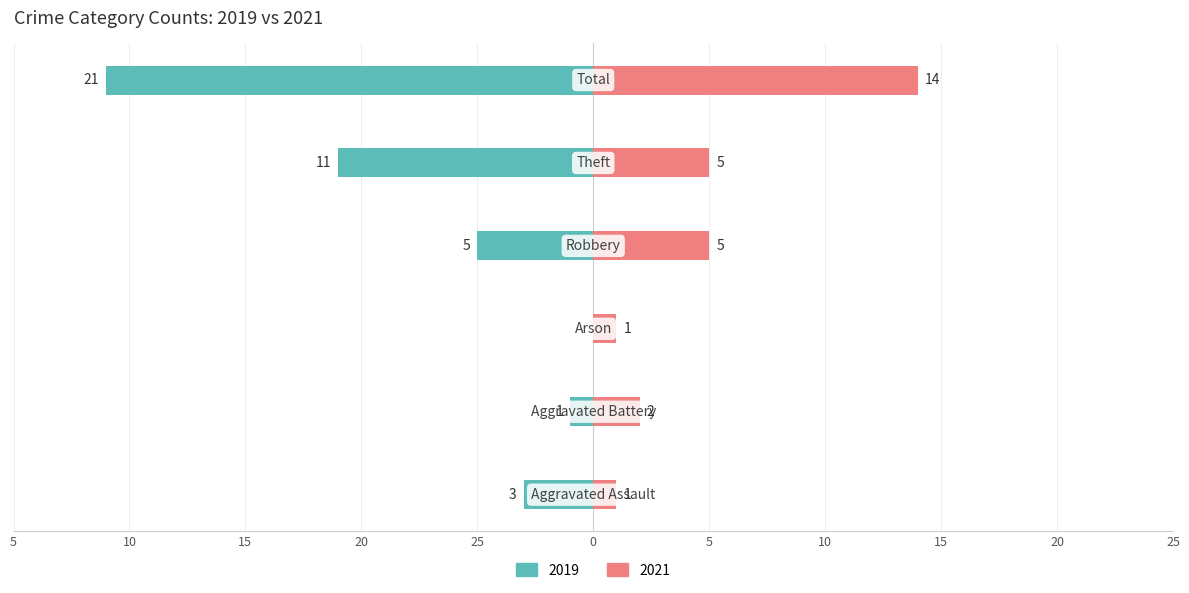

What is the value of the Right (2021) bar at the 6th from the left?

14